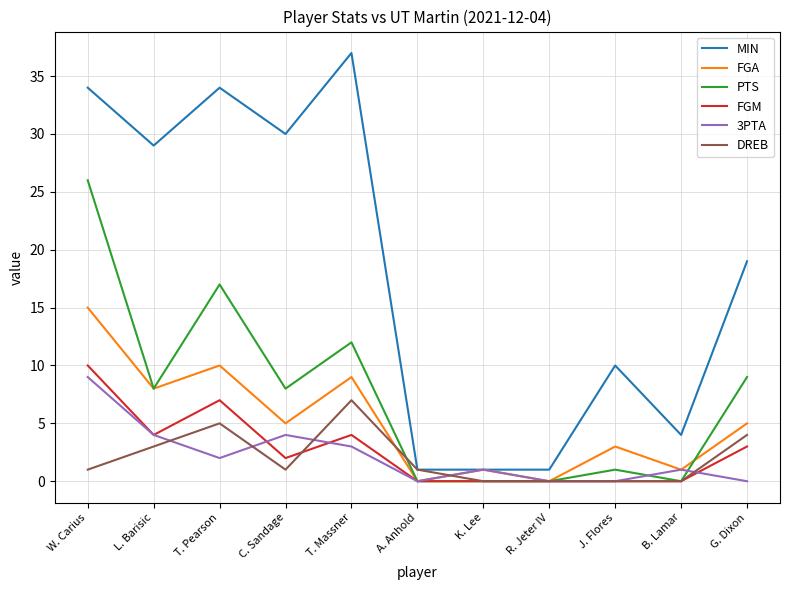

At which label does MIN first exceed 19?

W. Carius